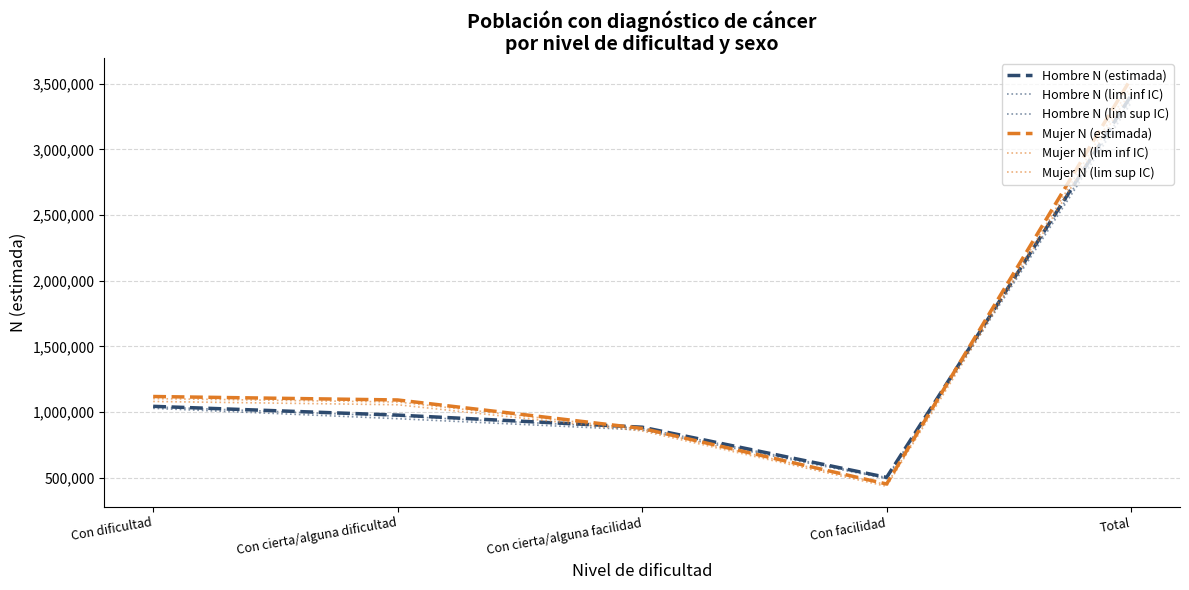

What is the maximum value for Mujer N (estimada)?

3539511